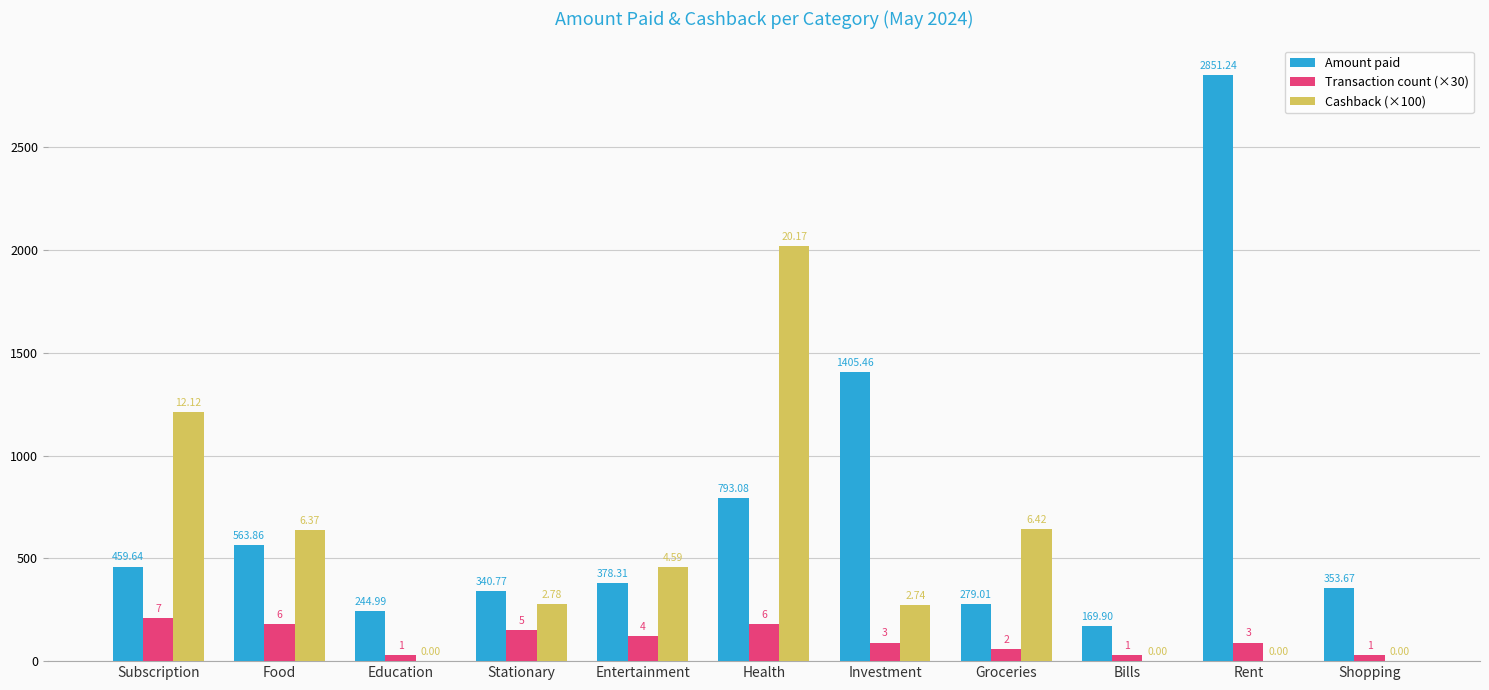

What is the label of the 10th bar from the right?

Food